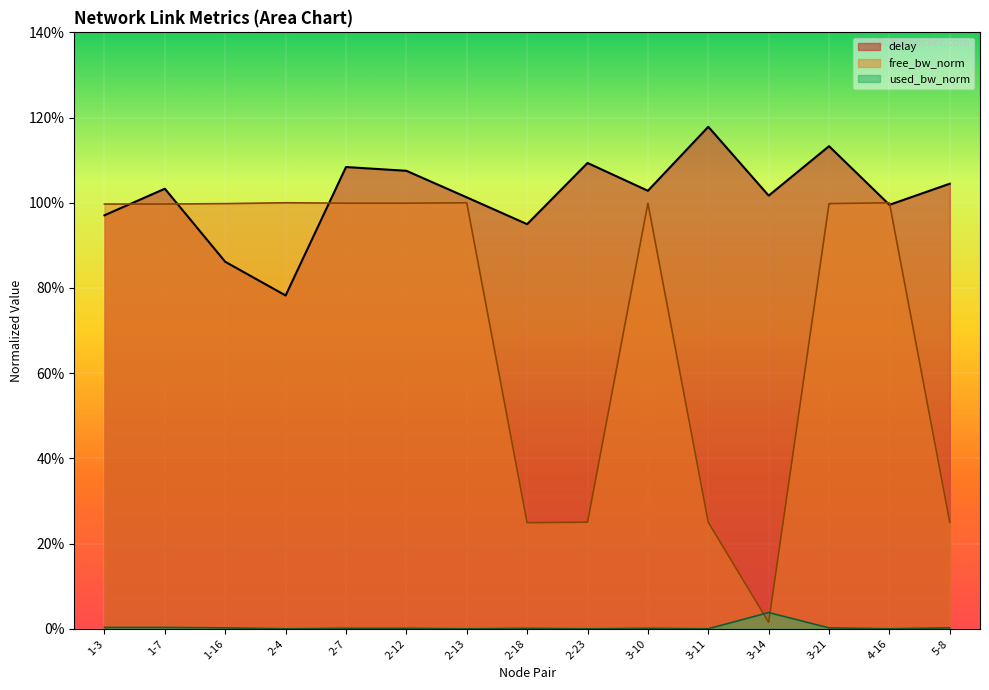

True or false: free_bw_norm has a value of 0.4 at 5-8.

False